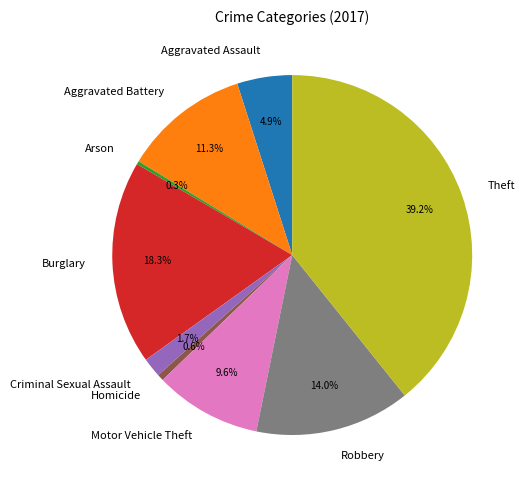

Is it true that Robbery is 4% of the pie?

False